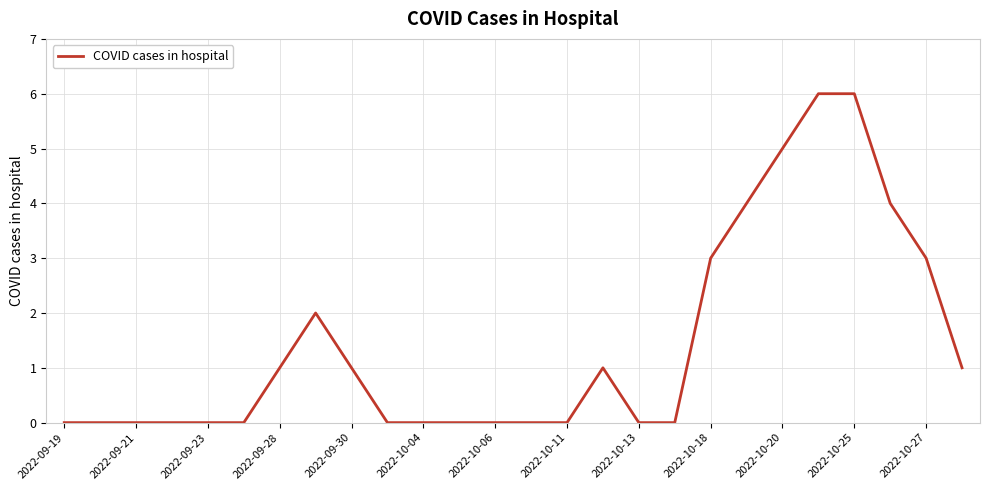

What is the difference between the maximum and minimum values?

6